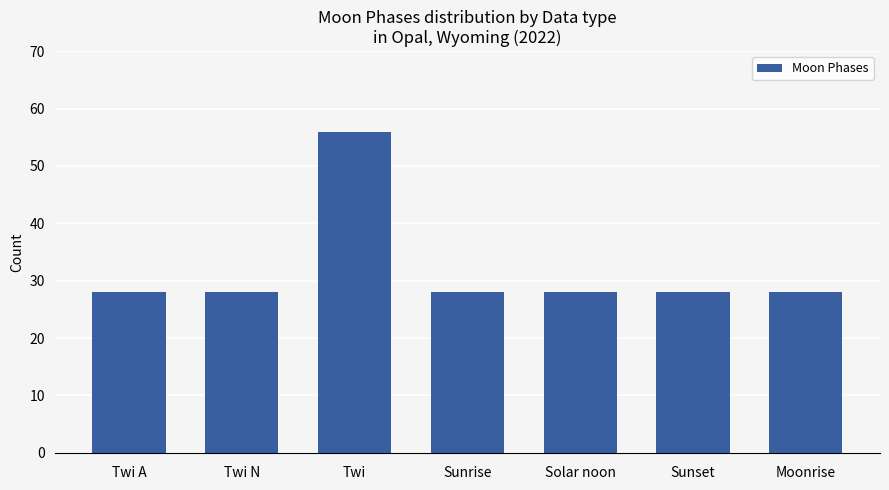

Reading right to left, transcribe all the data shown in this chart.

28	28	28	28	56	28	28